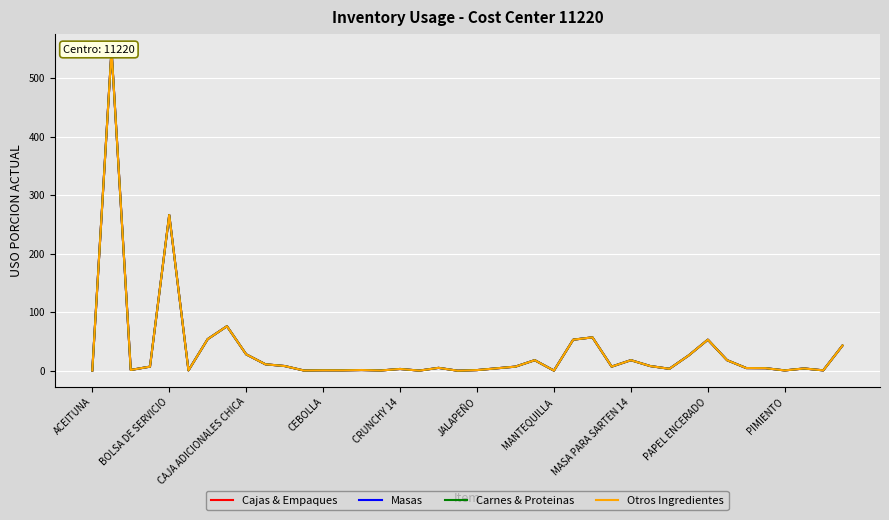

How many categories are shown in the chart?

40